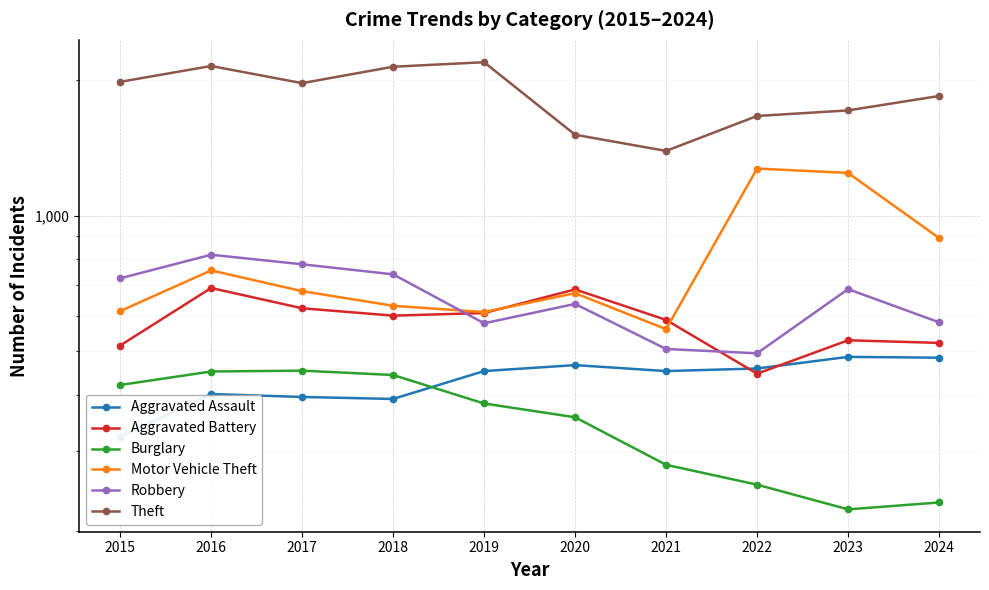

Between 2017 and 2019, which is larger?

2019